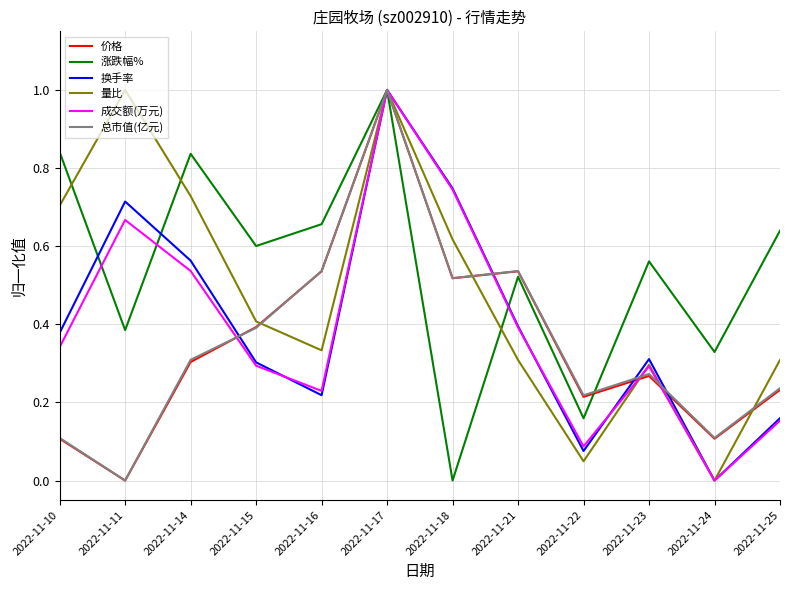

What is the sum of all 量比 values?

5.8